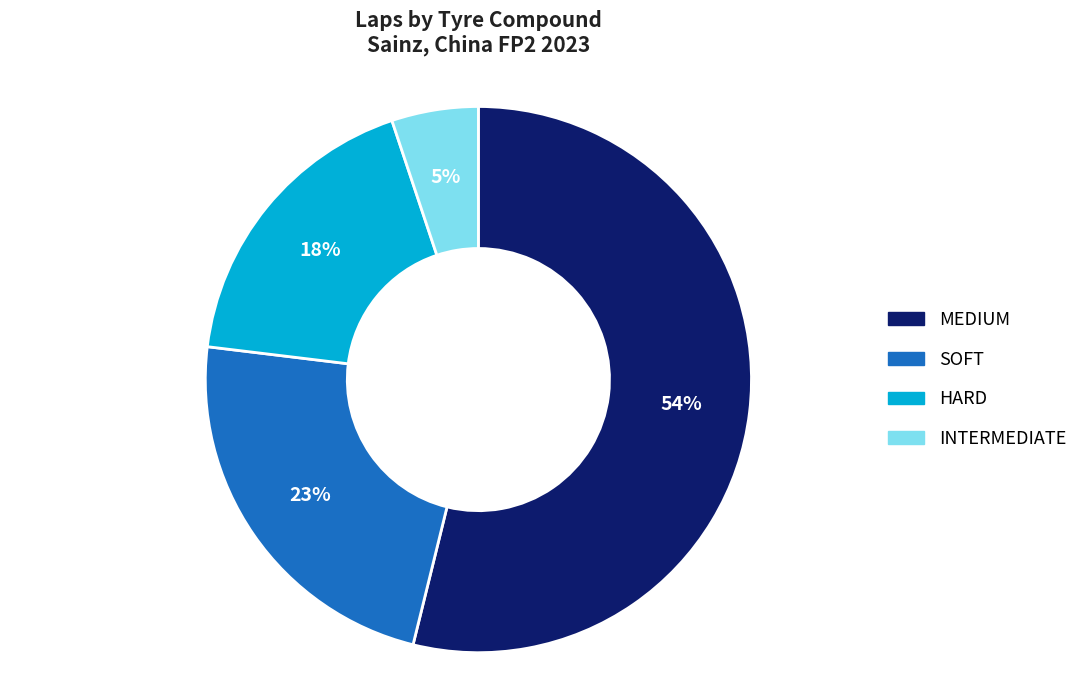

What is the majority slice?

MEDIUM